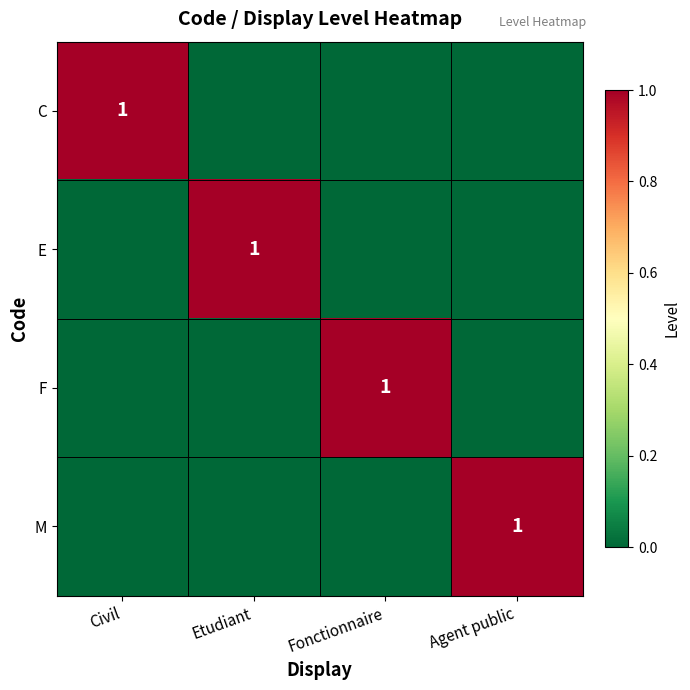

True or false: C has a value of 0 at Civil.

False